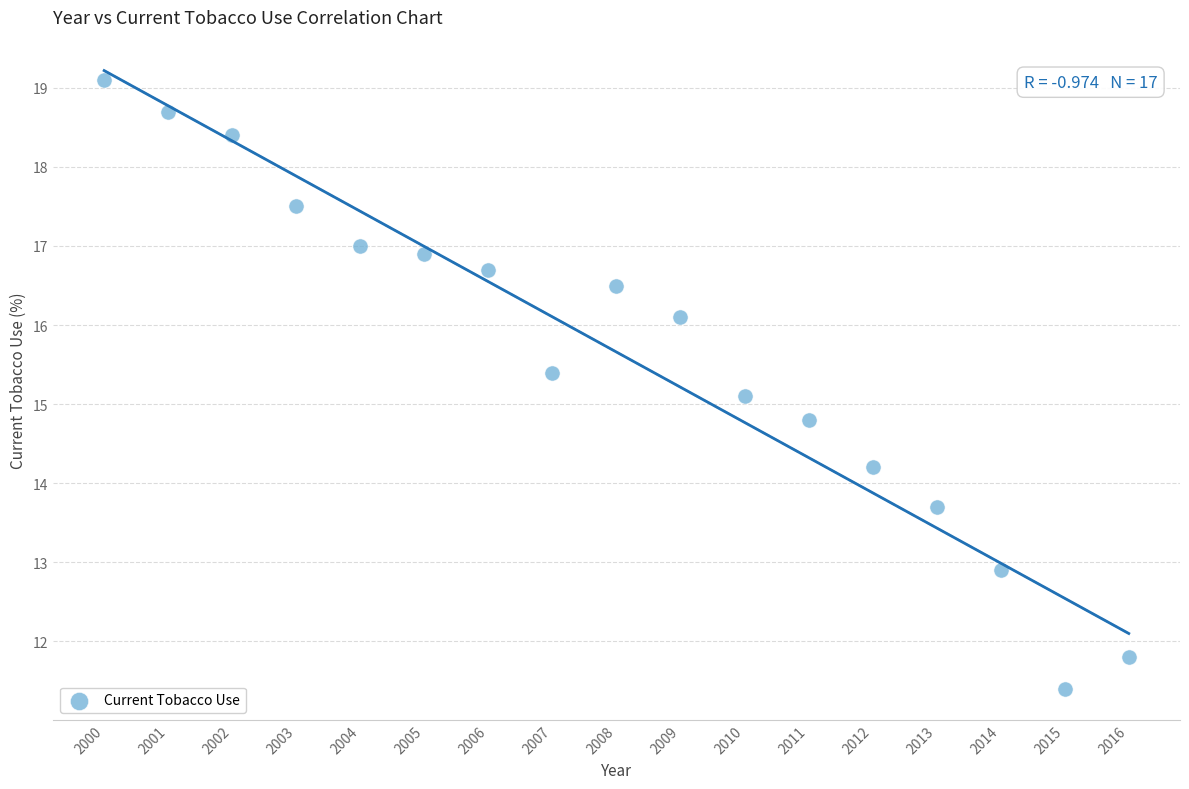

What Y value in the scatter plot is closest to 15?

15.1